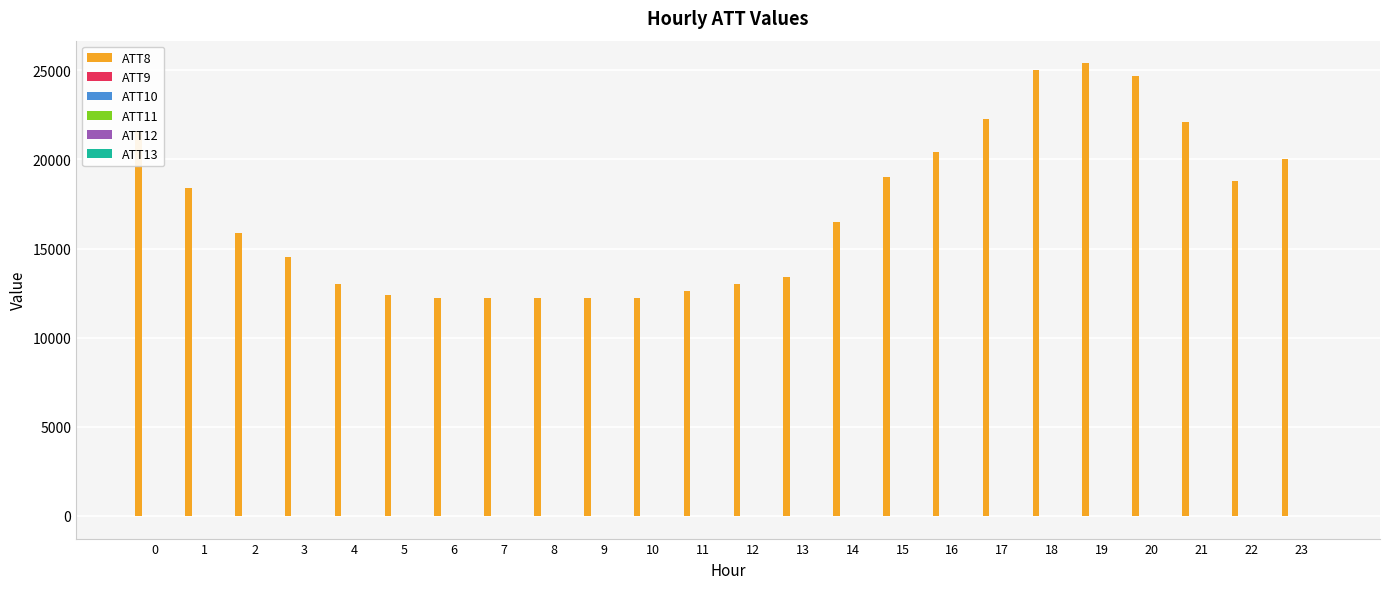

Which series has the largest total across all categories?

ATT8